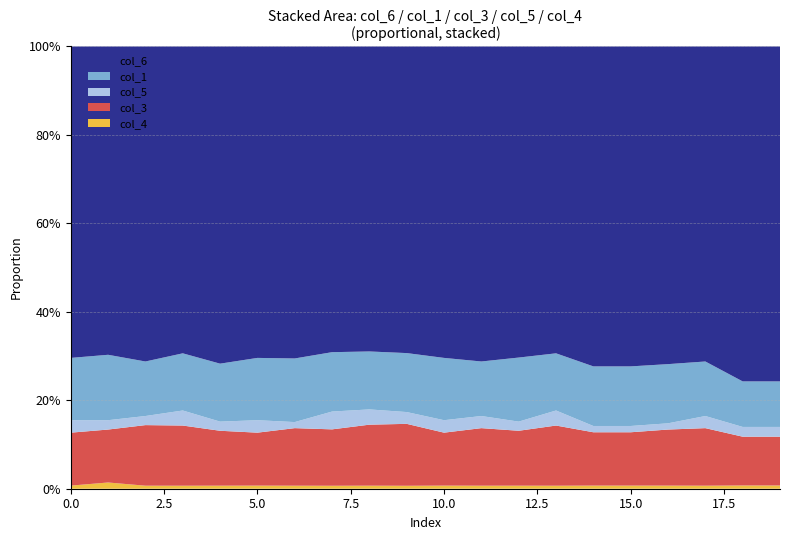

Reading left to right, list all the values displayed in this chart.

col_6: 100	99	104	102	104	100	103	103	100	104	100	104	102	102	102	102	102	104	103	103
col_1: 20	21	18	19	19	20	21	20	19	20	20	18	21	19	19	19	19	18	14	14
col_3: 17	17	20	20	18	17	19	19	20	21	17	19	18	20	17	17	18	19	15	15
col_5: 4	3	3	5	3	4	2	6	5	4	4	4	3	5	2	2	2	4	3	3
col_4: 1	2	1	1	1	1	1	1	1	1	1	1	1	1	1	1	1	1	1	1